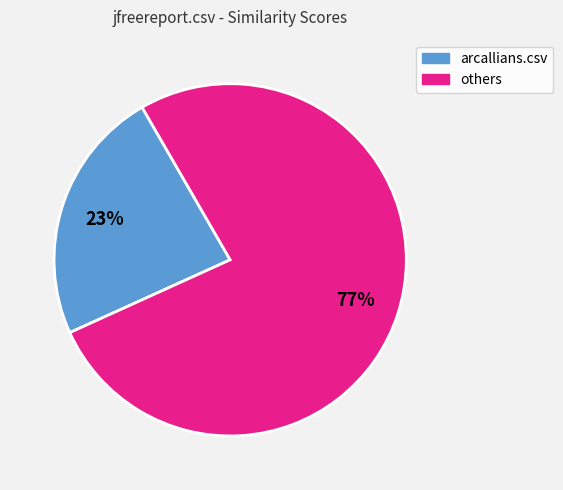

Does any single category account for the majority?

Yes